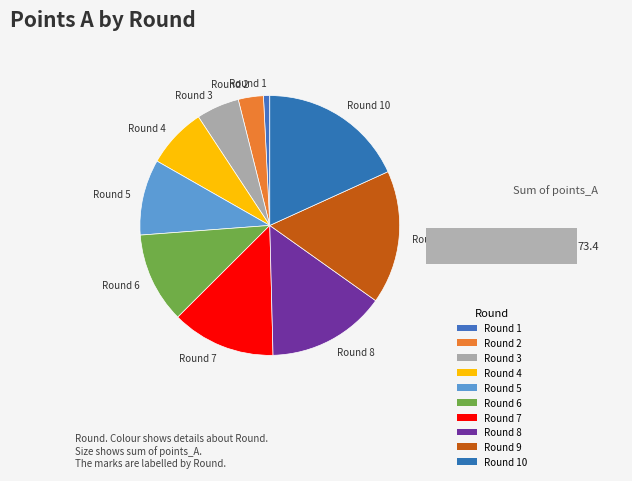

Is there any slice that represents more than half of the pie?

No